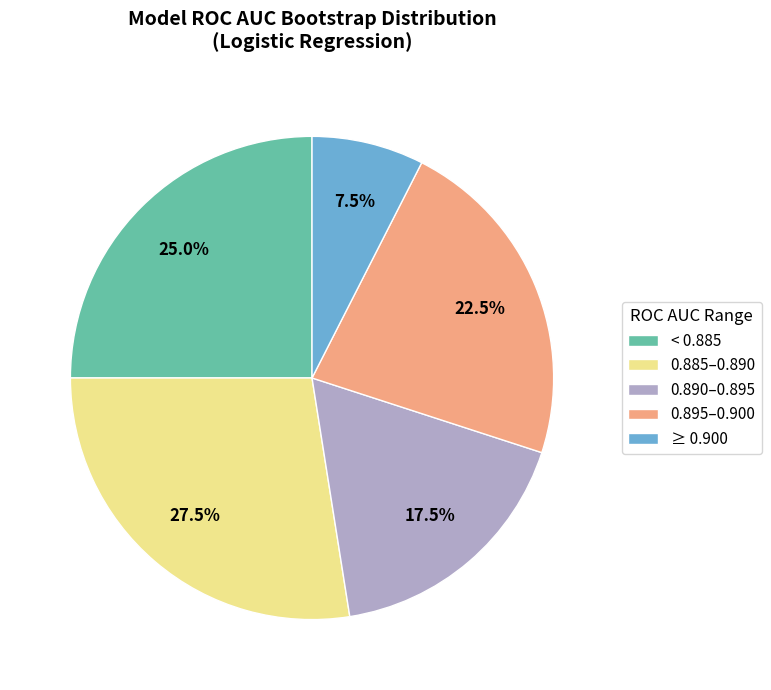

Which category has the smallest portion of the pie?

≥ 0.900